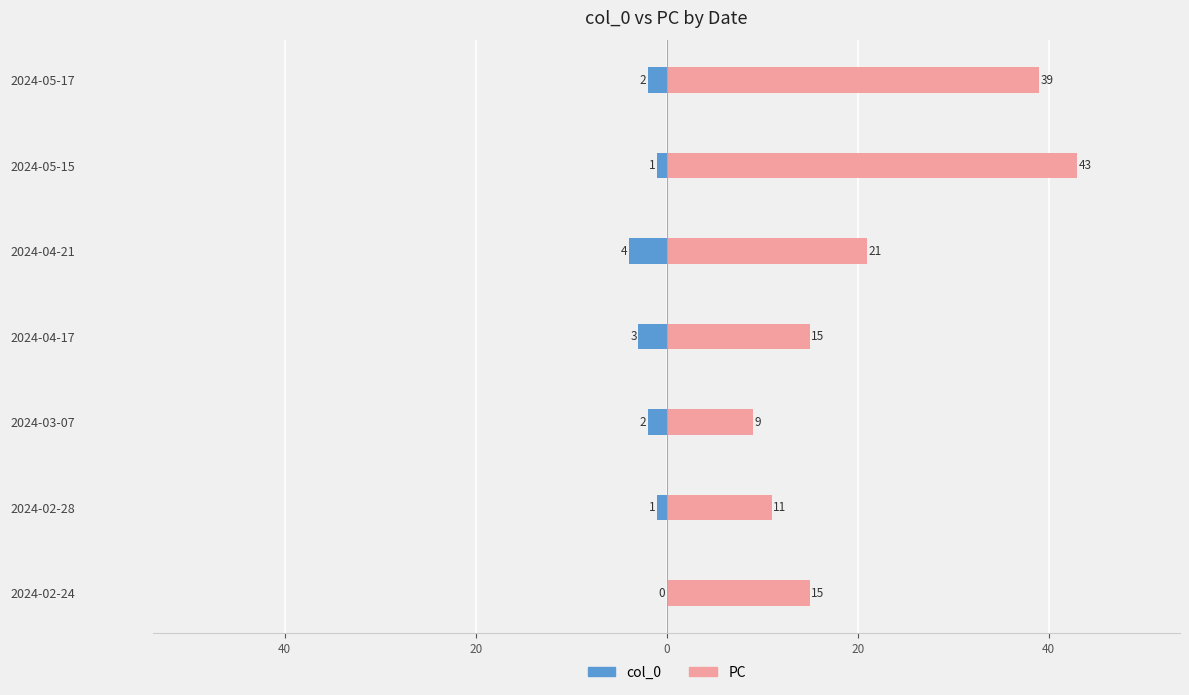

Which has a higher value, 2024-04-17 or 2024-02-24?

2024-02-24